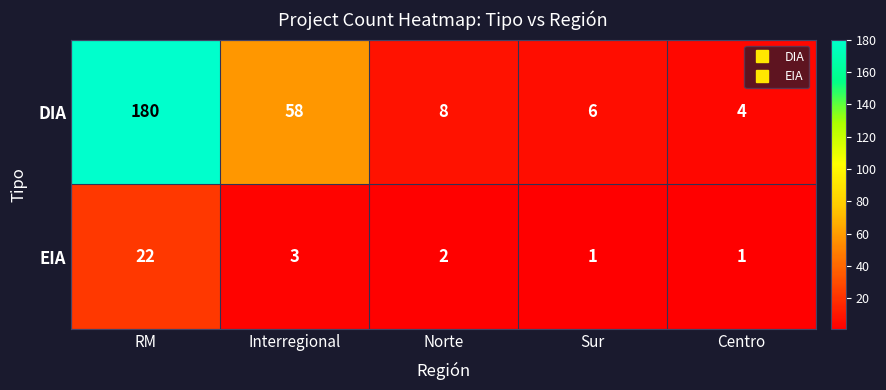

How many series are shown in this chart?

2